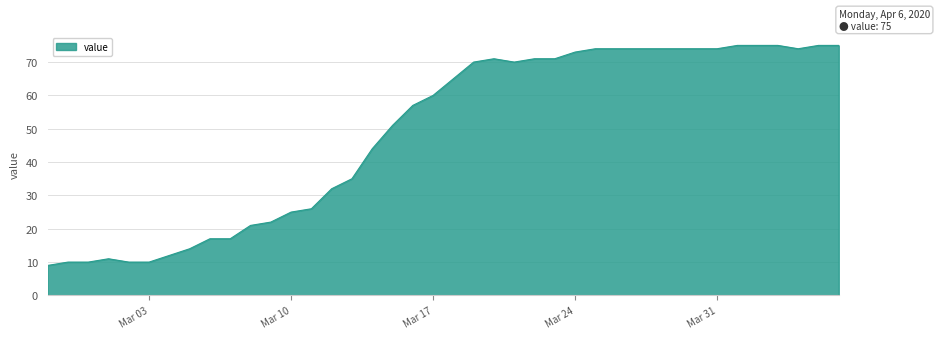

What is the label of the 40th point from the left?

2020-04-06